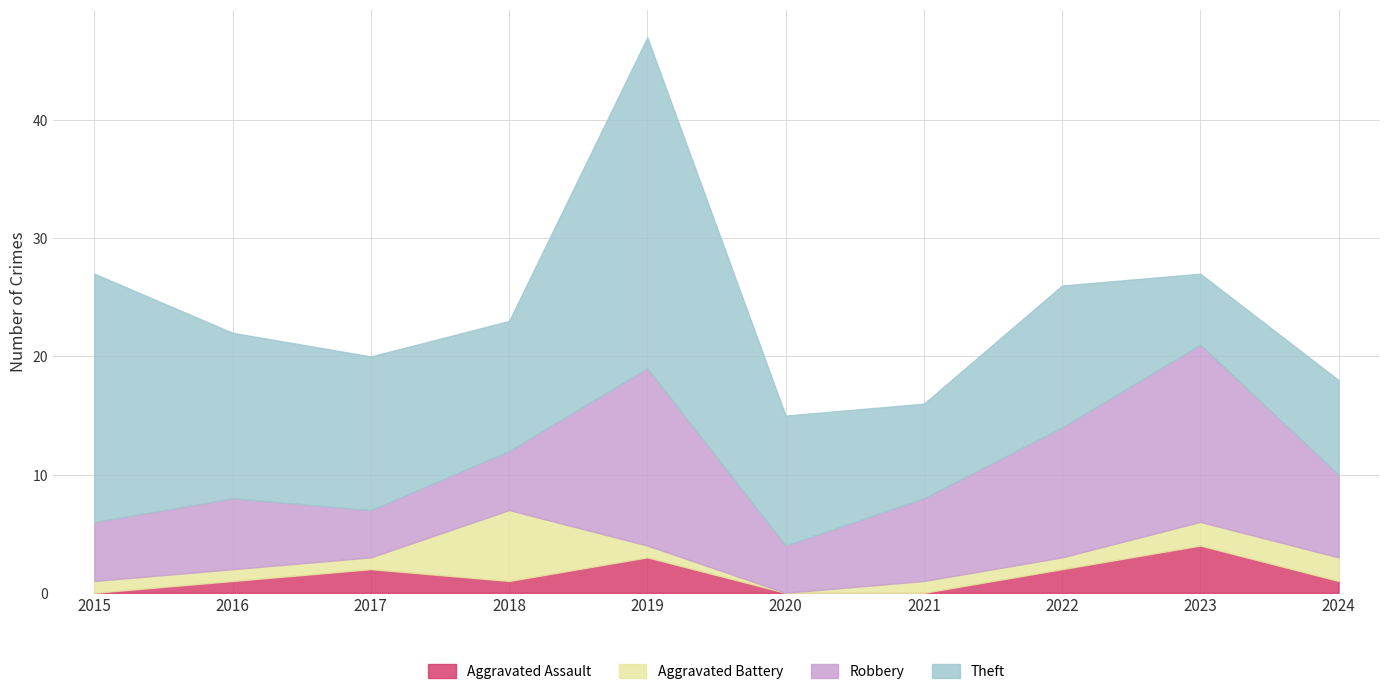

Reading left to right, list all the values displayed in this chart.

Aggravated Assault: 0	1	2	1	3	0	0	2	4	1
Aggravated Battery: 1	1	1	6	1	0	1	1	2	2
Robbery: 5	6	4	5	15	4	7	11	15	7
Theft: 21	14	13	11	28	11	8	12	6	8